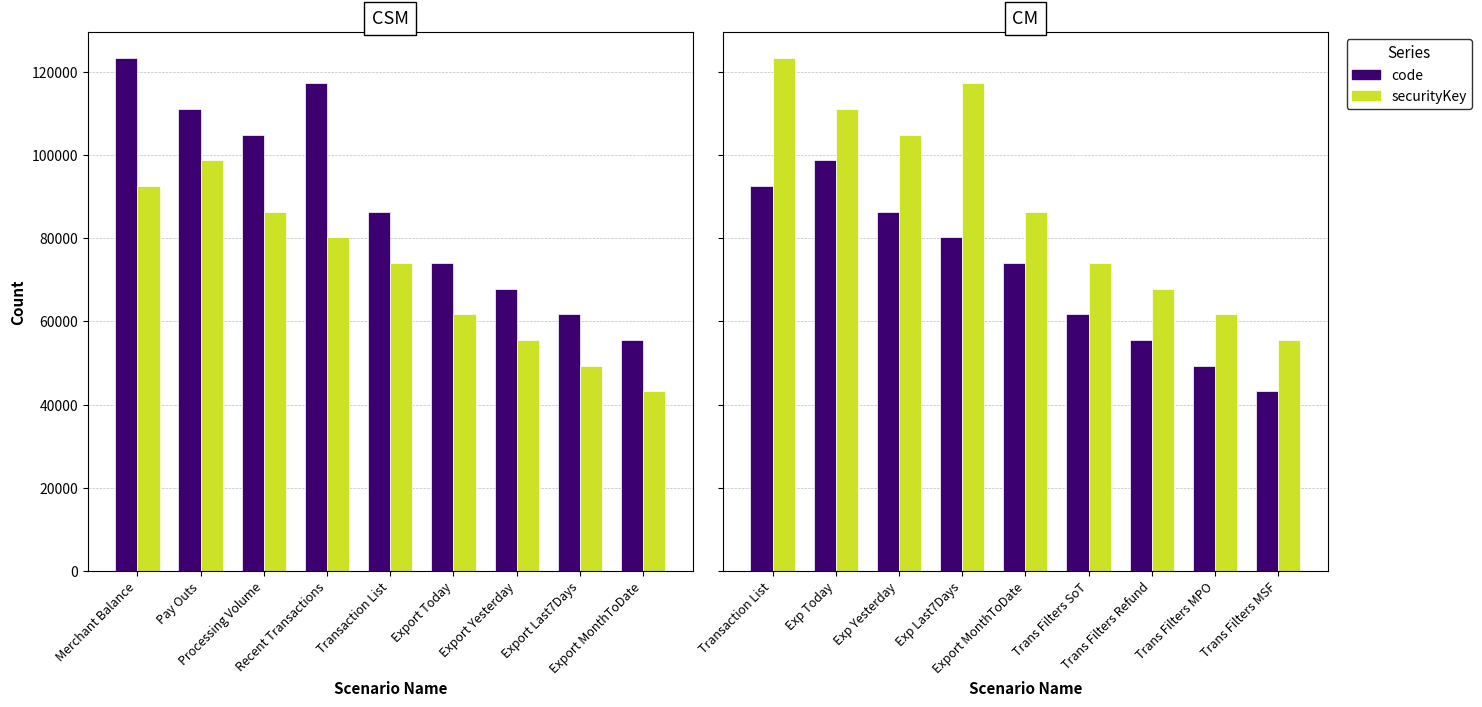

Is the value of securityKey at Trans Filters MPO greater than the value of code at Export MonthToDate?

No